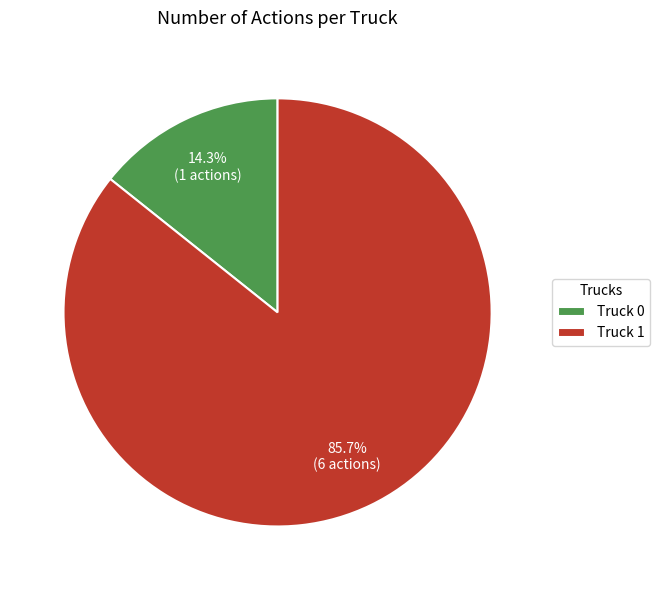

What is the ratio of the value at Truck 0 to the value at Truck 1?

0.2